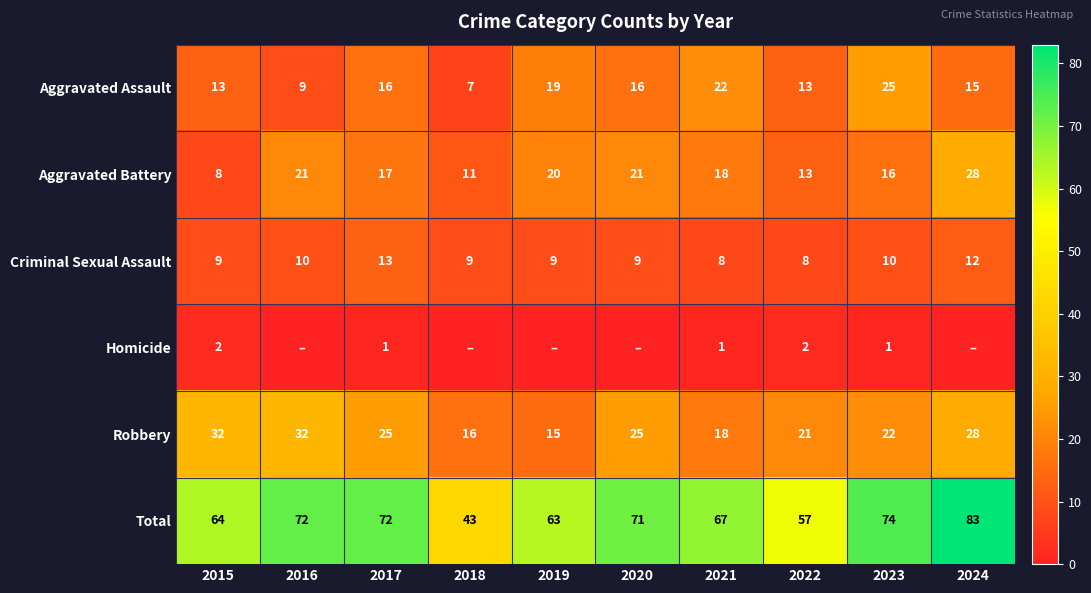

Which series changed the most between 2017 and 2023?

Aggravated Assault